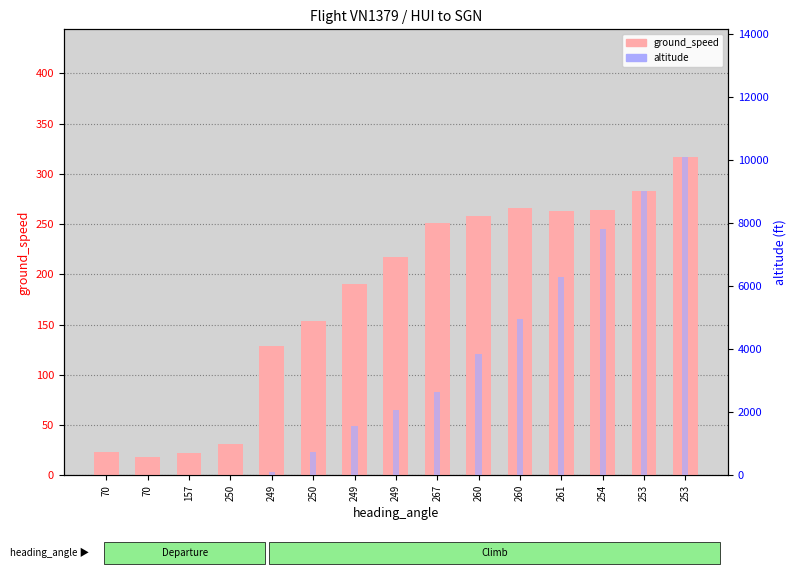

Which category has the lowest value in the altitude series?

70